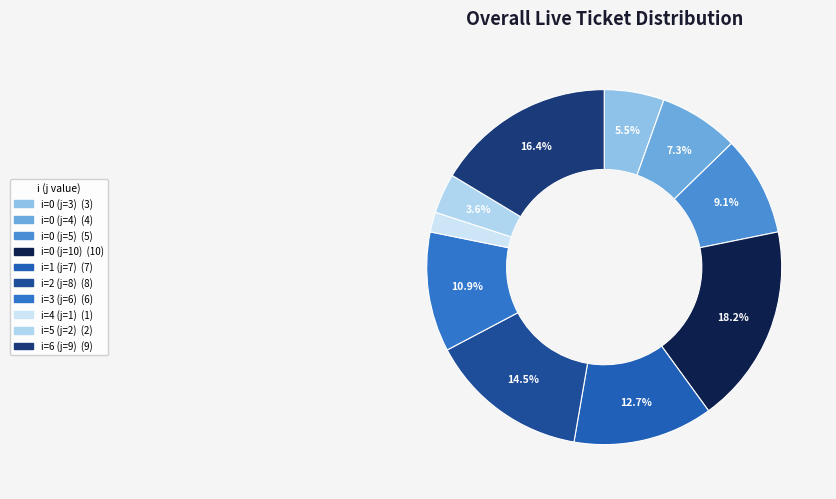

How many slices are in this pie chart?

10